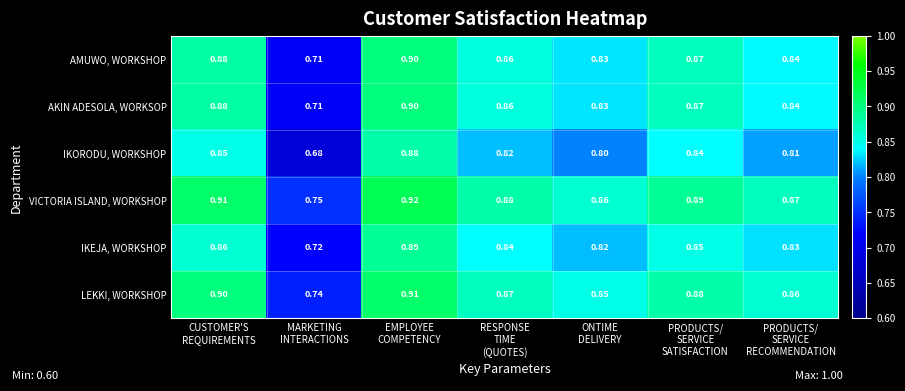

Which series has the widest spread of values?

IKORODU, WORKSHOP